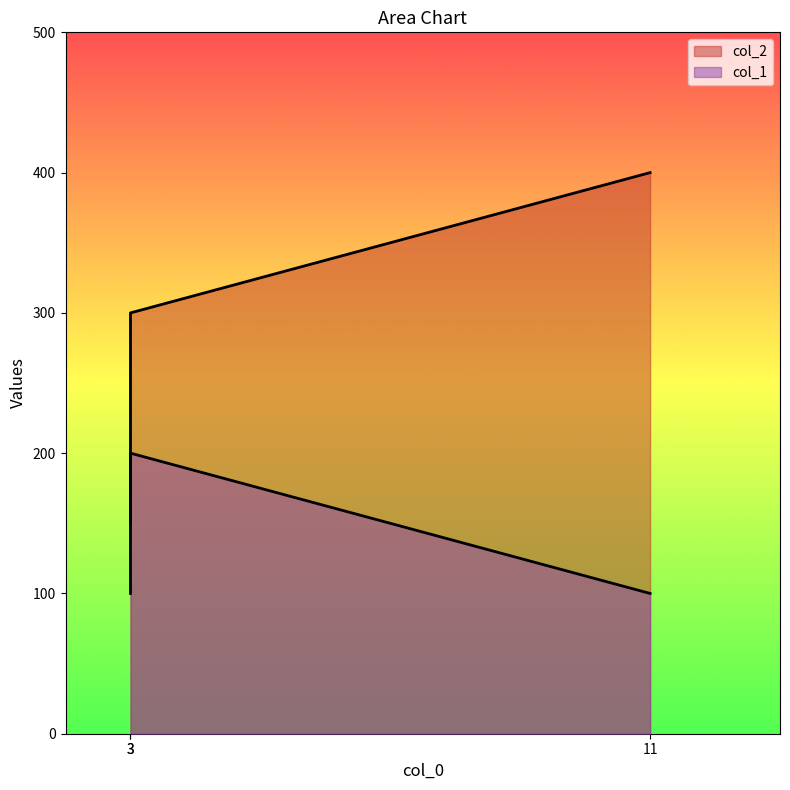

What is the maximum value shown in the chart?

400